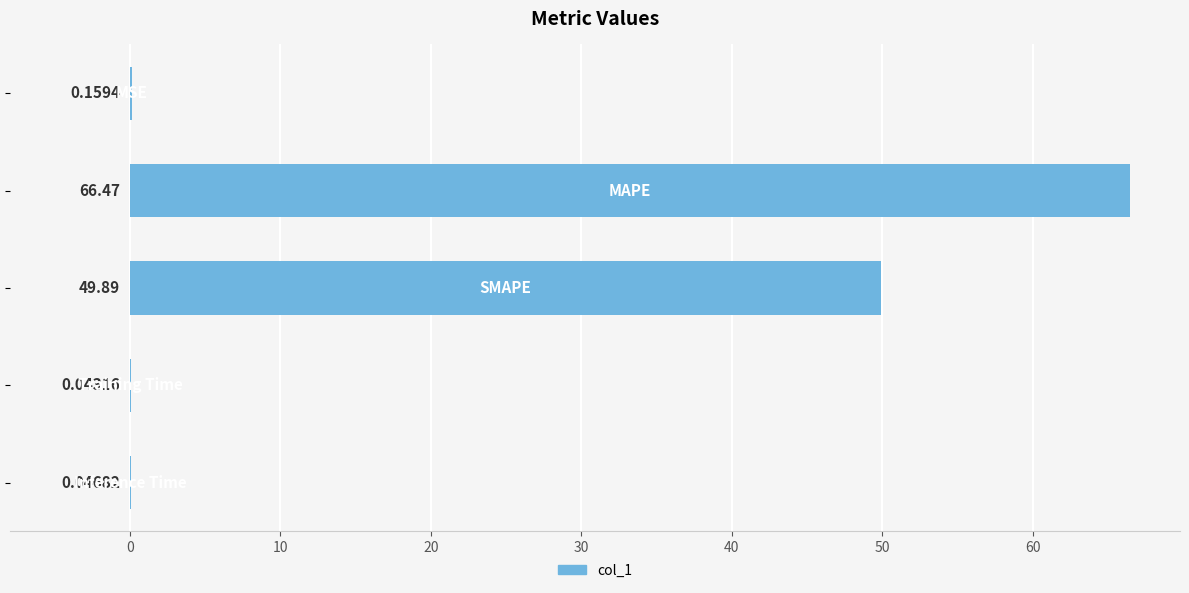

What is the sum of all values?

116.6